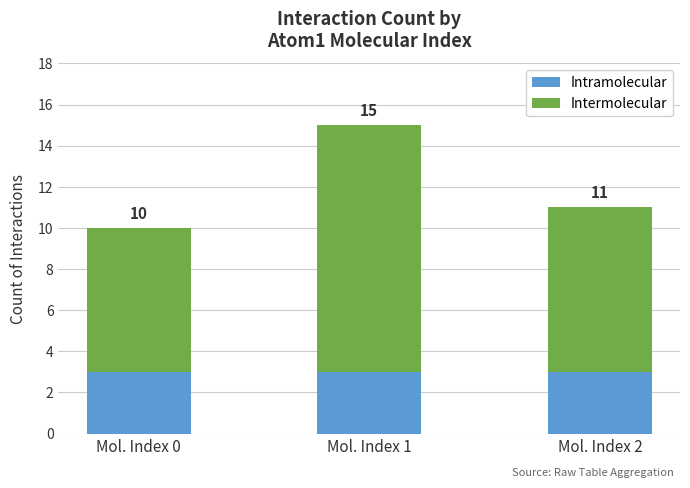

Which series has the largest total across all categories?

Intermolecular